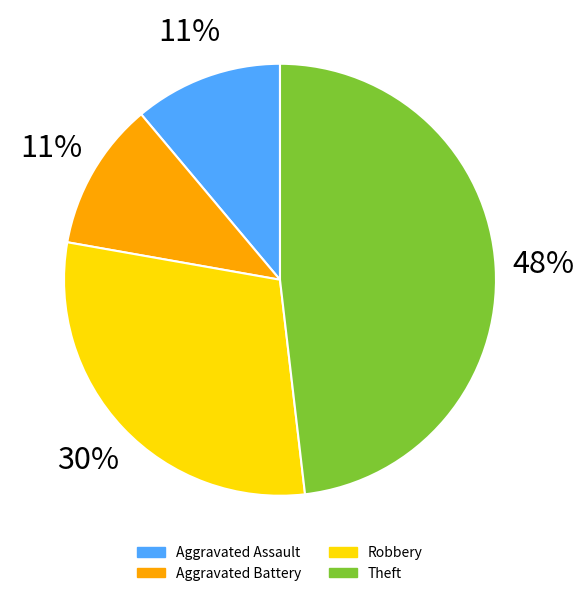

Which category has the biggest portion of the pie?

Theft